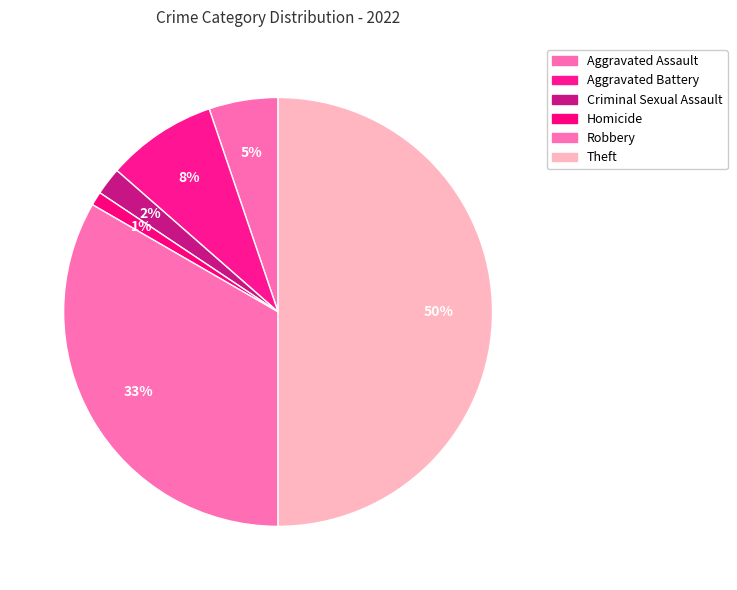

Does Aggravated Assault account for over 50% of the chart?

No